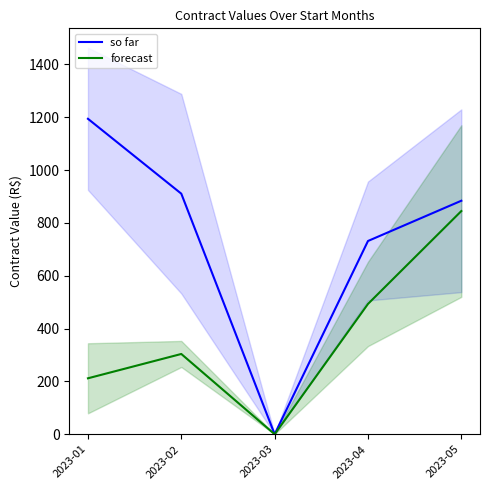

What is the average value of the forecast series?

370.6